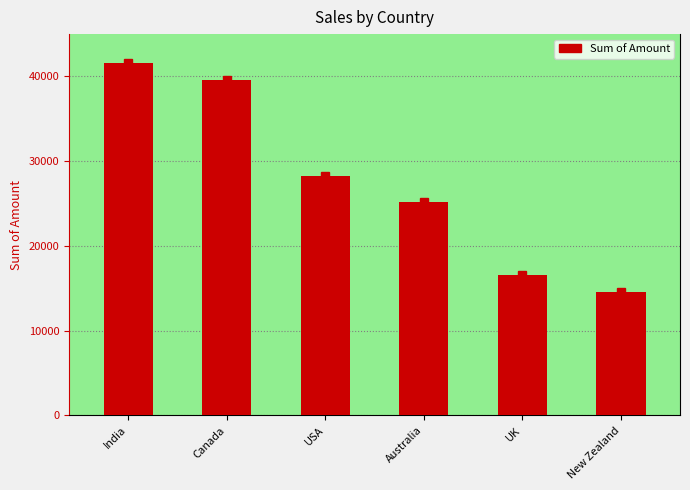

List the labels in order of value, largest first.

India, Canada, USA, Australia, UK, New Zealand